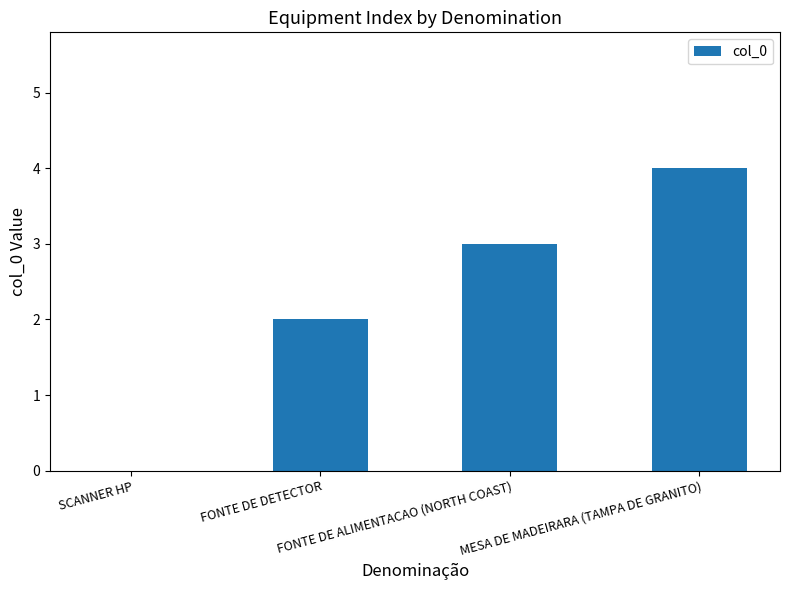

Count the number of data series in this chart.

1